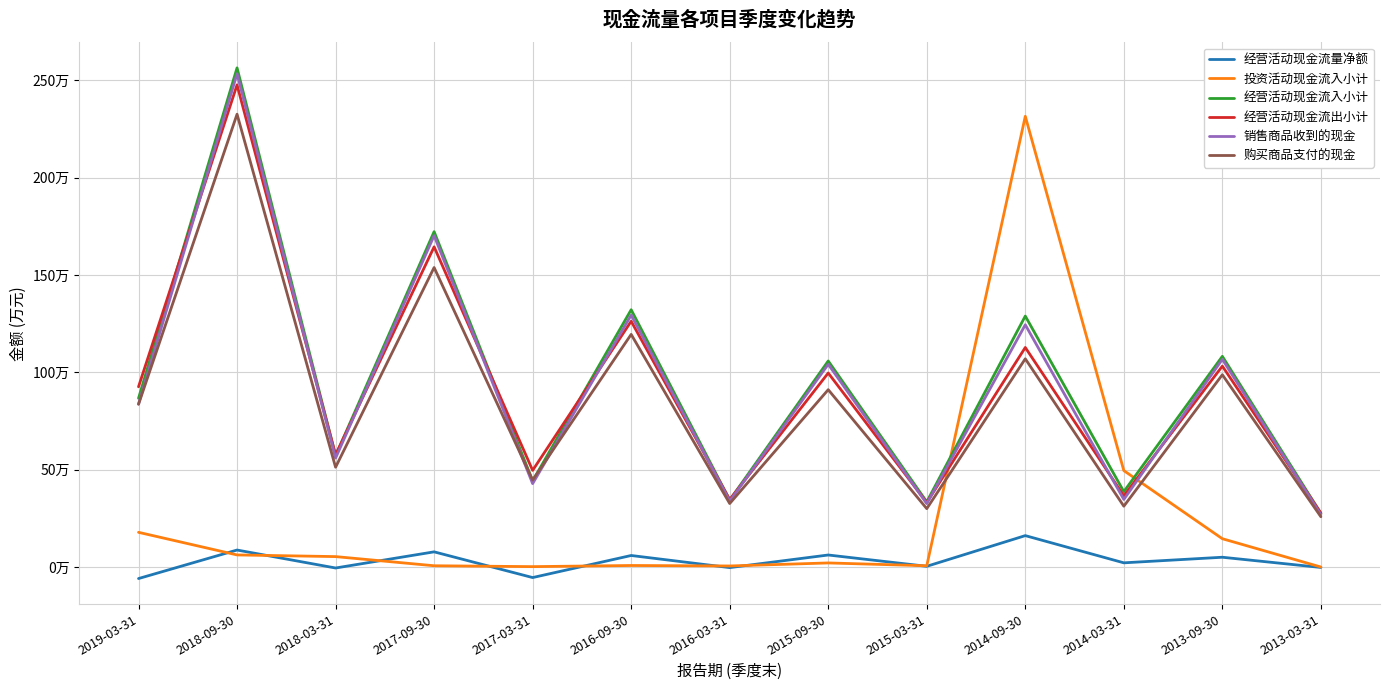

True or false: 经营活动现金流出小计 and 经营活动现金流量净额 cross at least once.

False